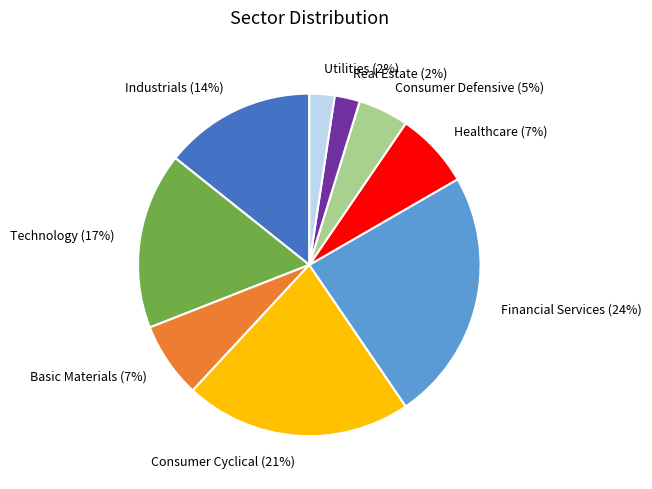

Which has a higher value, Consumer Cyclical or Utilities?

Consumer Cyclical